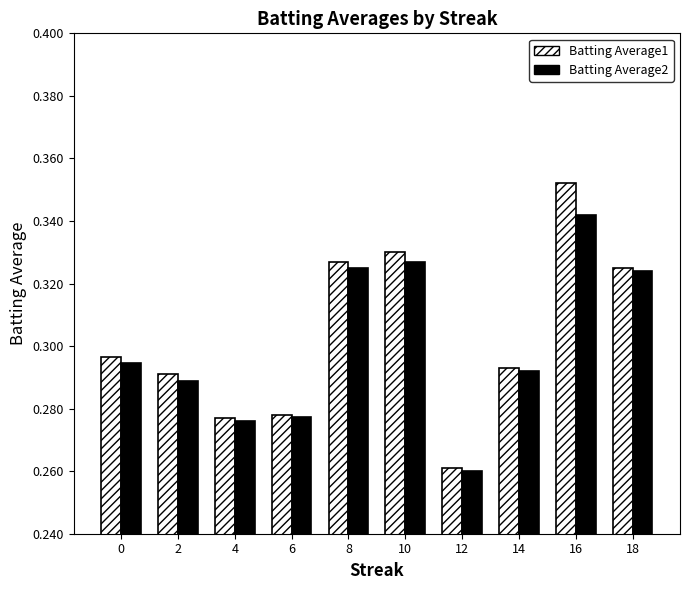

Rank the series by their maximum value, from lowest to highest.

Batting Average2, Batting Average1